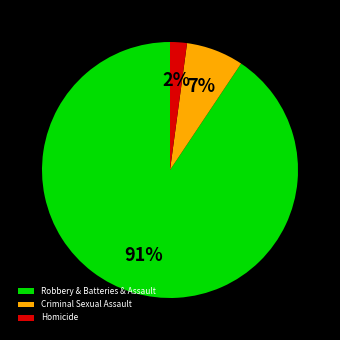

Does any single category account for the majority?

Yes